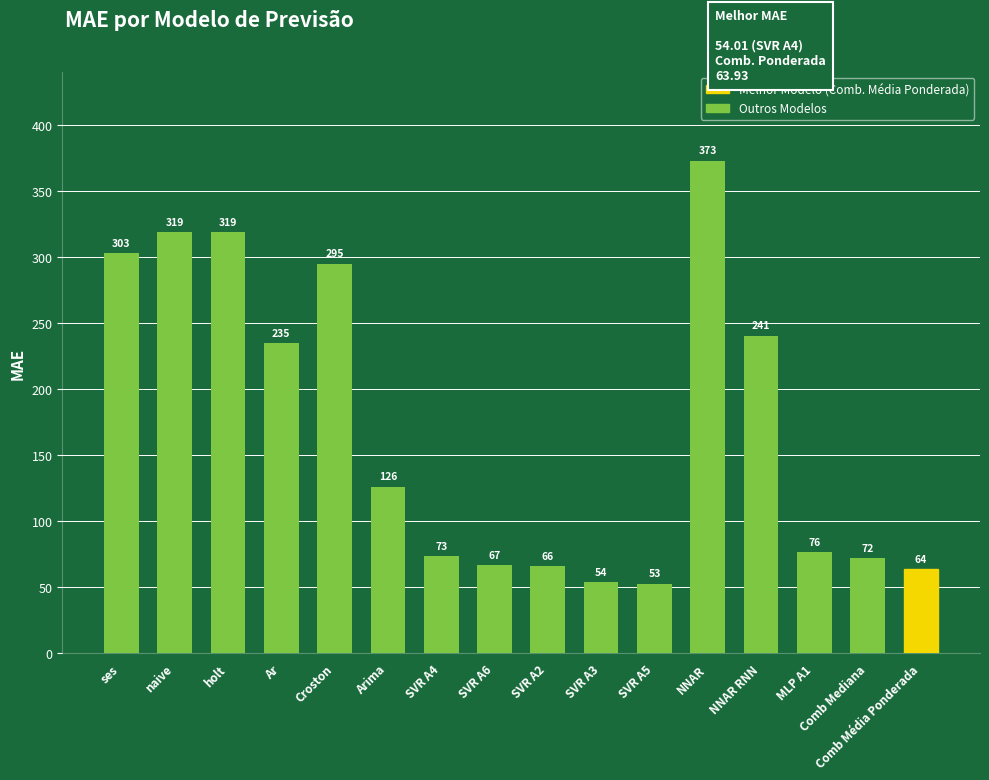

What is the greatest value displayed?

372.9